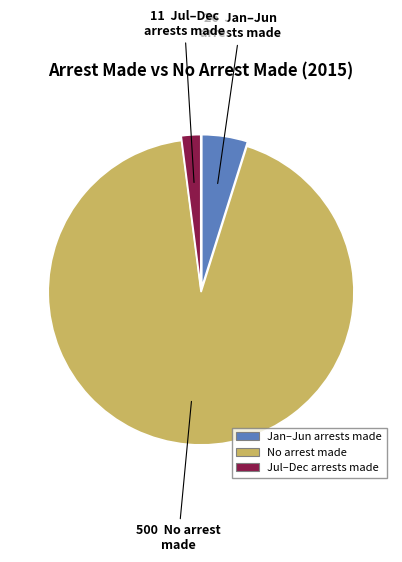

How many slices are in this pie chart?

3